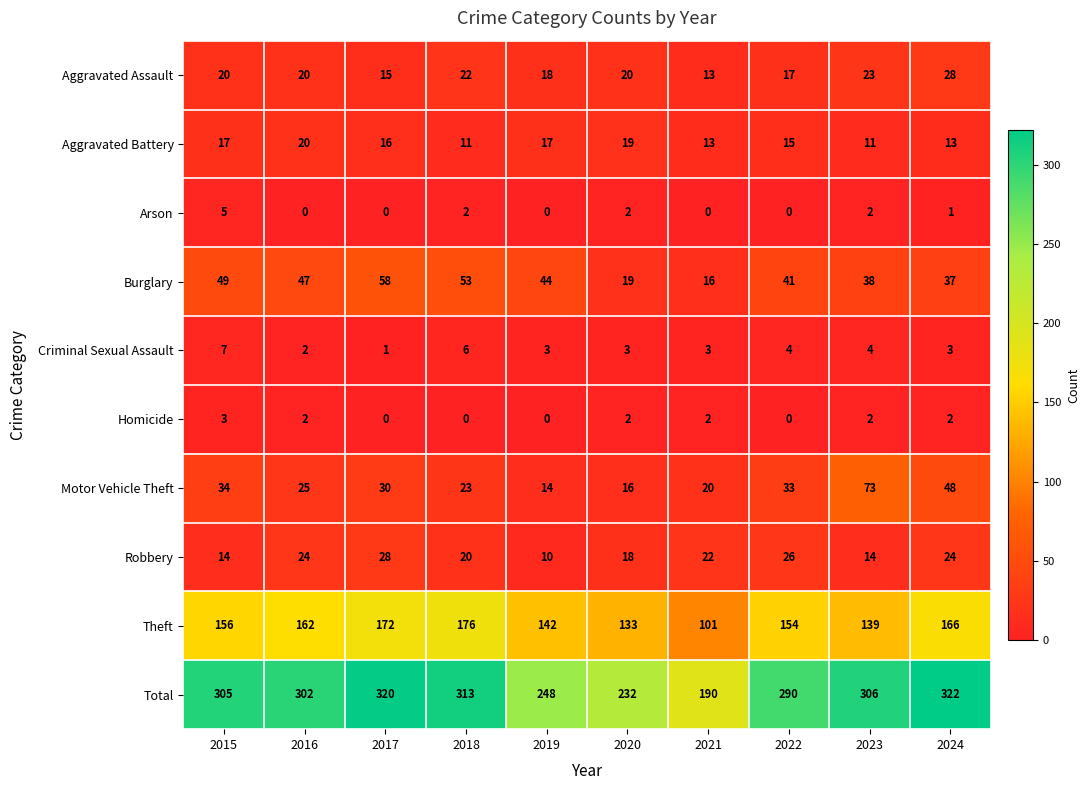

What is the greatest value displayed?

322